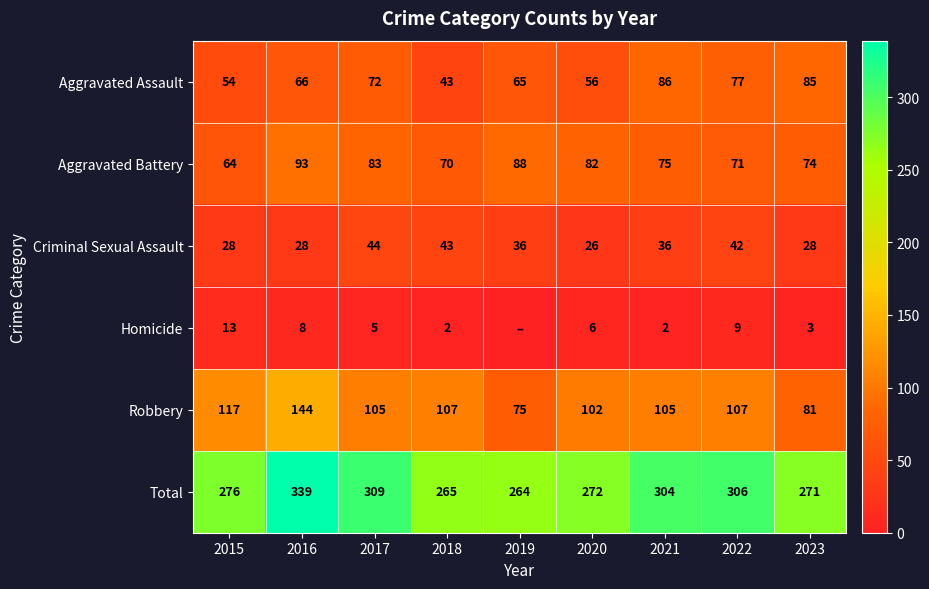

Rank the categories by Aggravated Battery value from lowest to highest.

2015, 2018, 2022, 2023, 2021, 2020, 2017, 2019, 2016